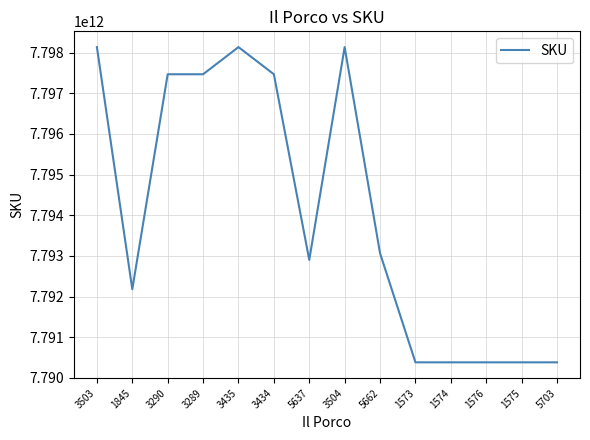

What is the difference between the maximum and minimum values?

7758539528